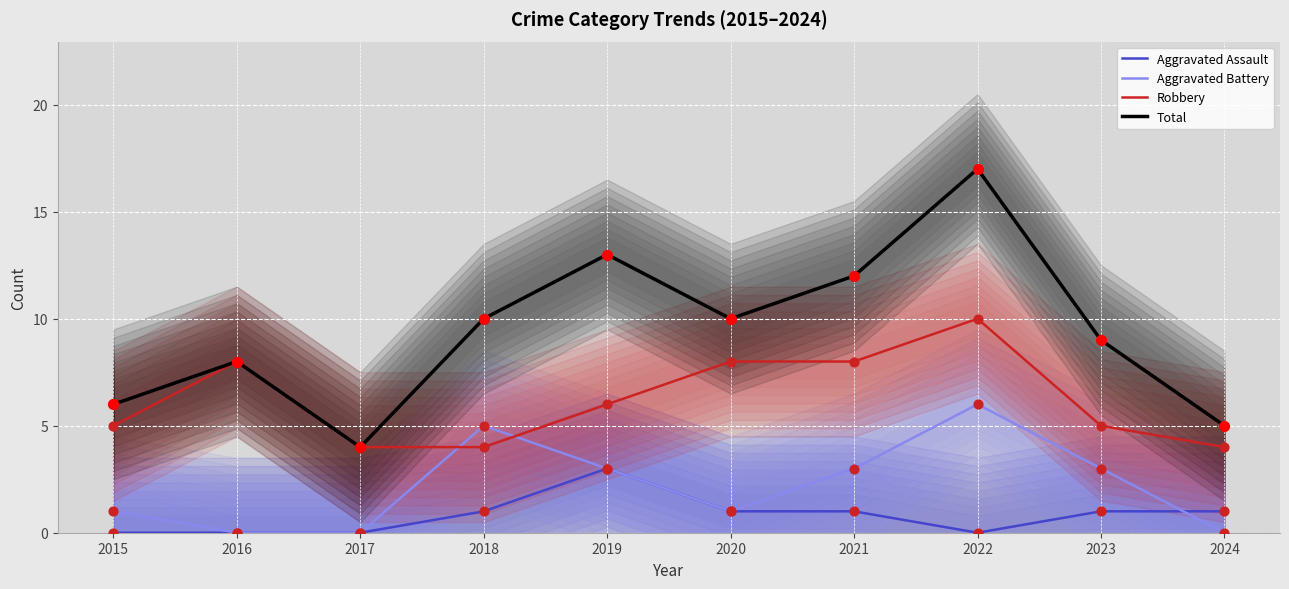

At how many categories does at least one series exceed 7?

7